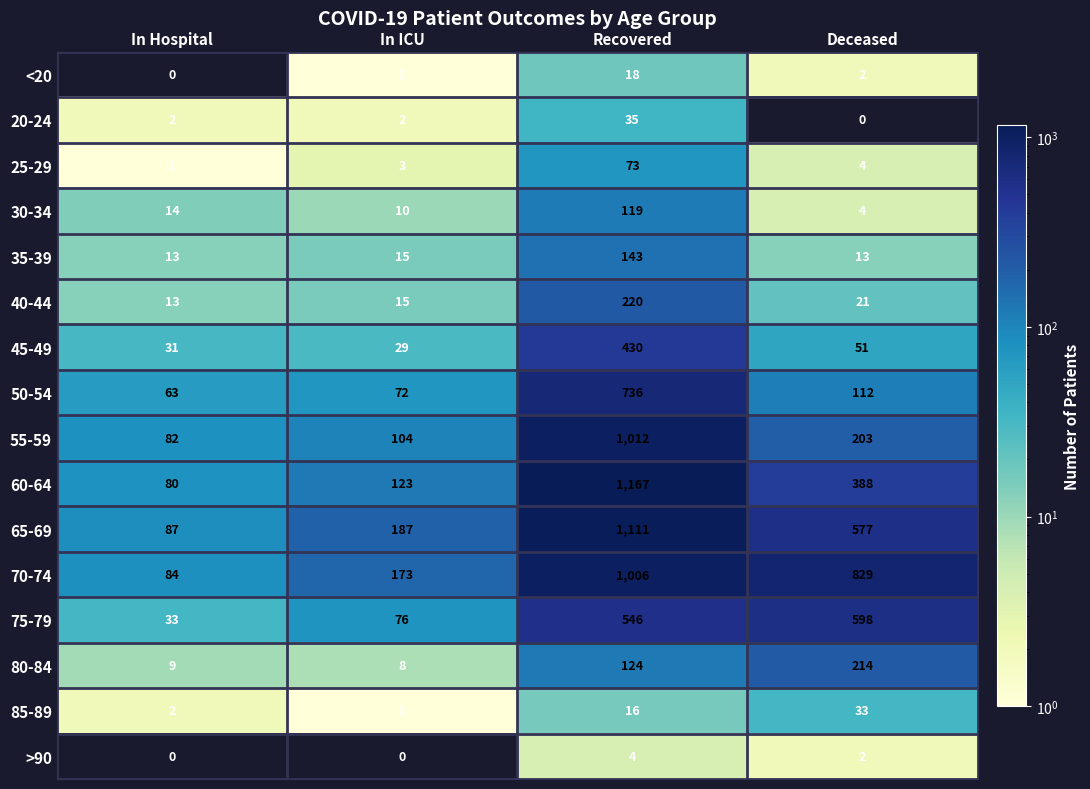

What is the average value of the 25-29 series?

20